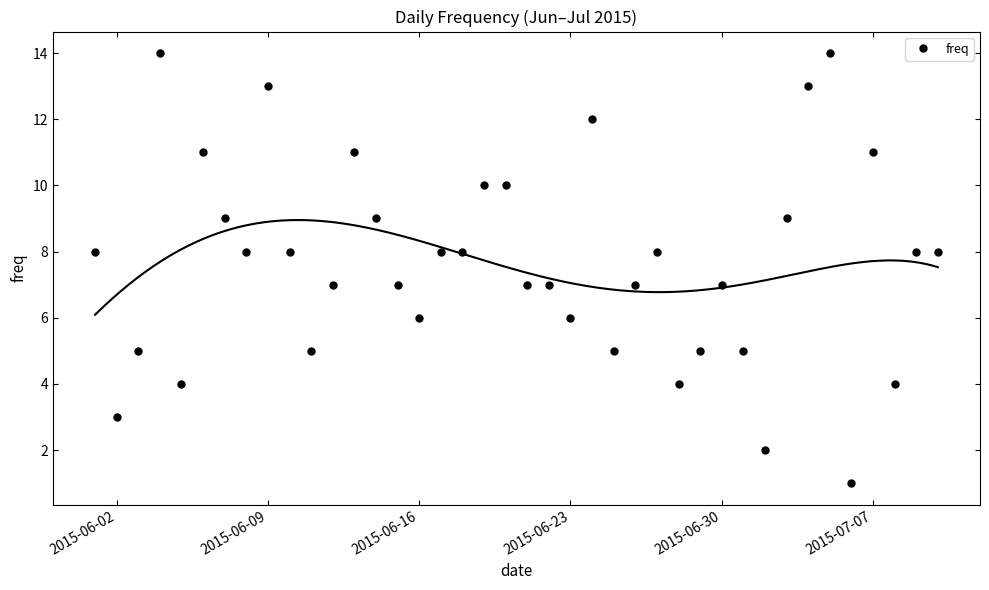

True or false: freq has more than 1 points higher than both neighbors.

True